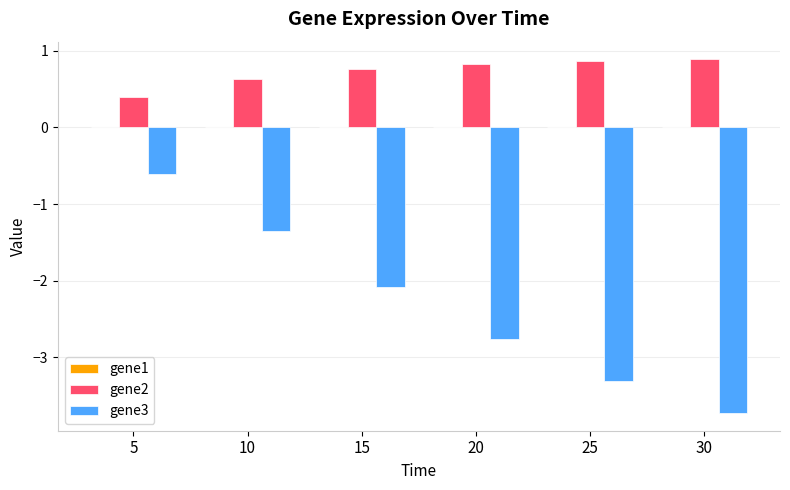

Between 10 and 30, which series saw the biggest shift?

gene3